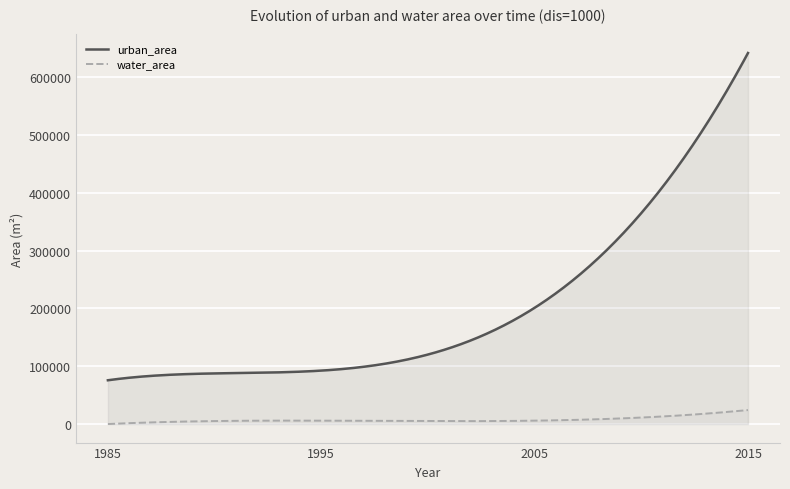

Which series changed the most between 1995 and 2015?

urban_area